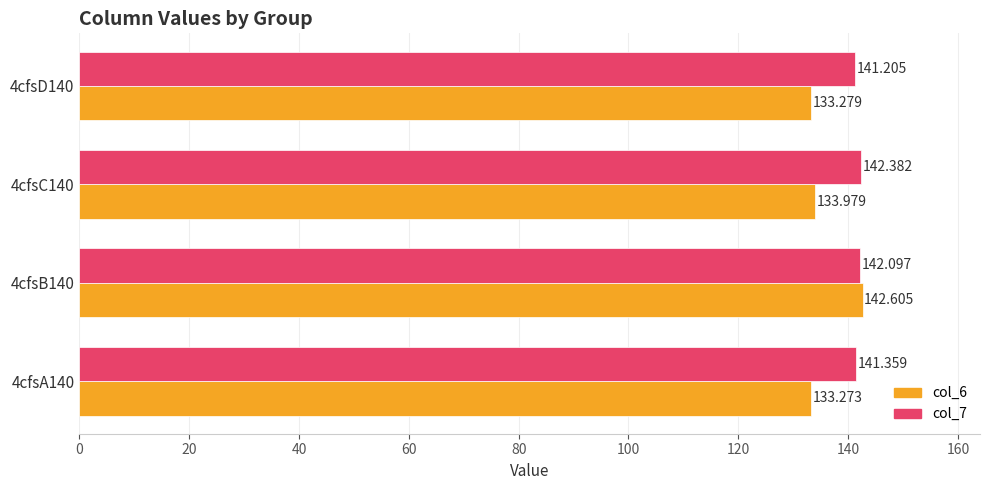

How many data points does each series have?

4